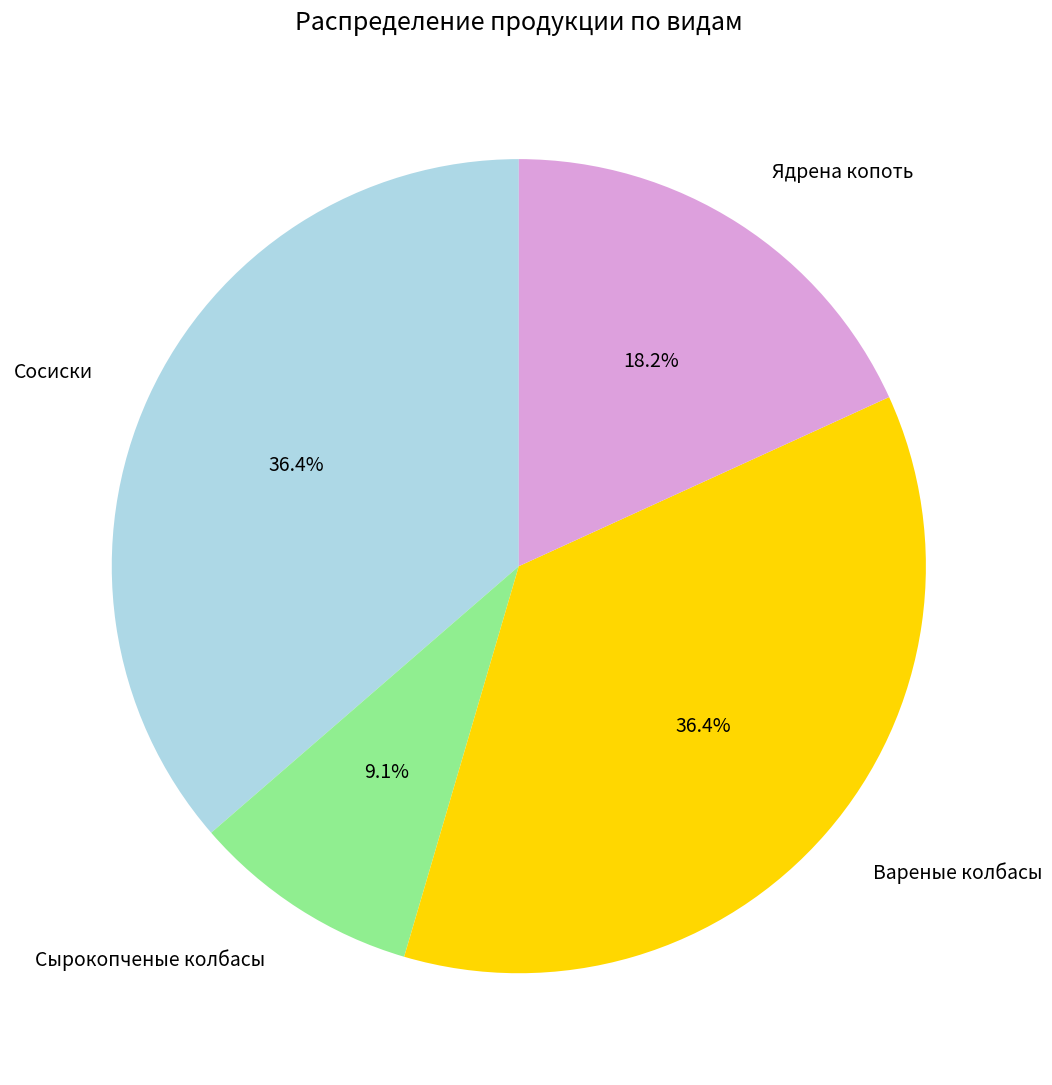

Do Сосиски and Сырокопченые колбасы together represent more than half of the pie?

No